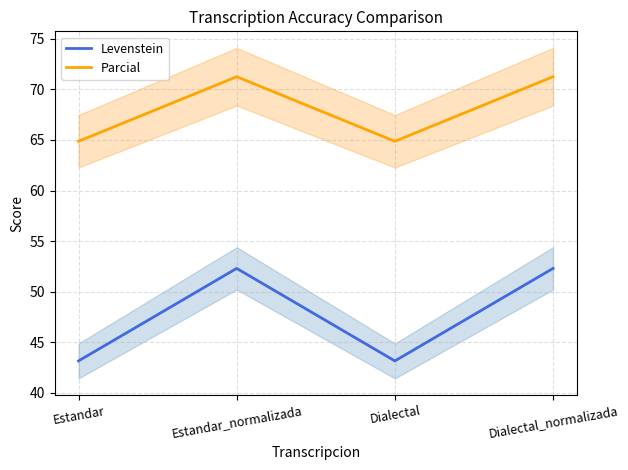

Reading left to right, what are all the values shown in this chart?

Levenstein: Estandar=43.2	Estandar_normalizada=52.3	Dialectal=43.2	Dialectal_normalizada=52.3
Parcial: Estandar=64.9	Estandar_normalizada=71.2	Dialectal=64.9	Dialectal_normalizada=71.2